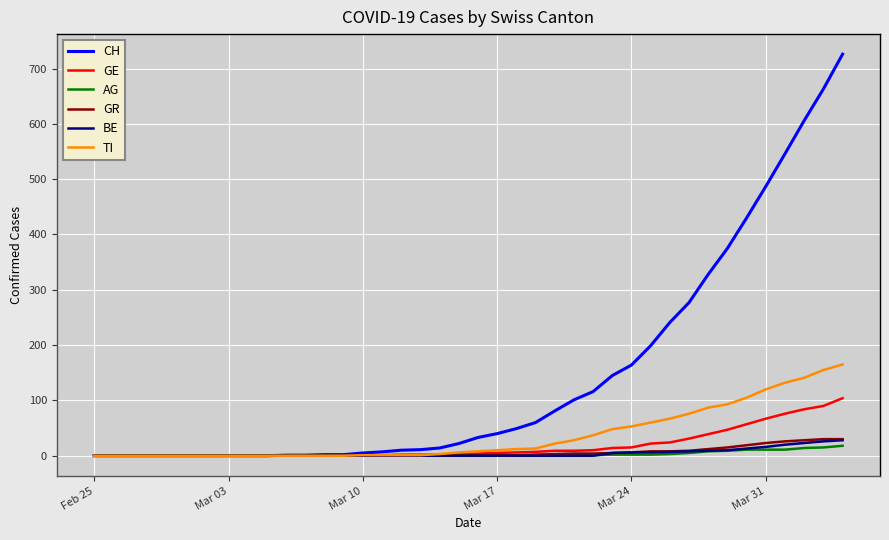

What is the highest value of the TI series?

165